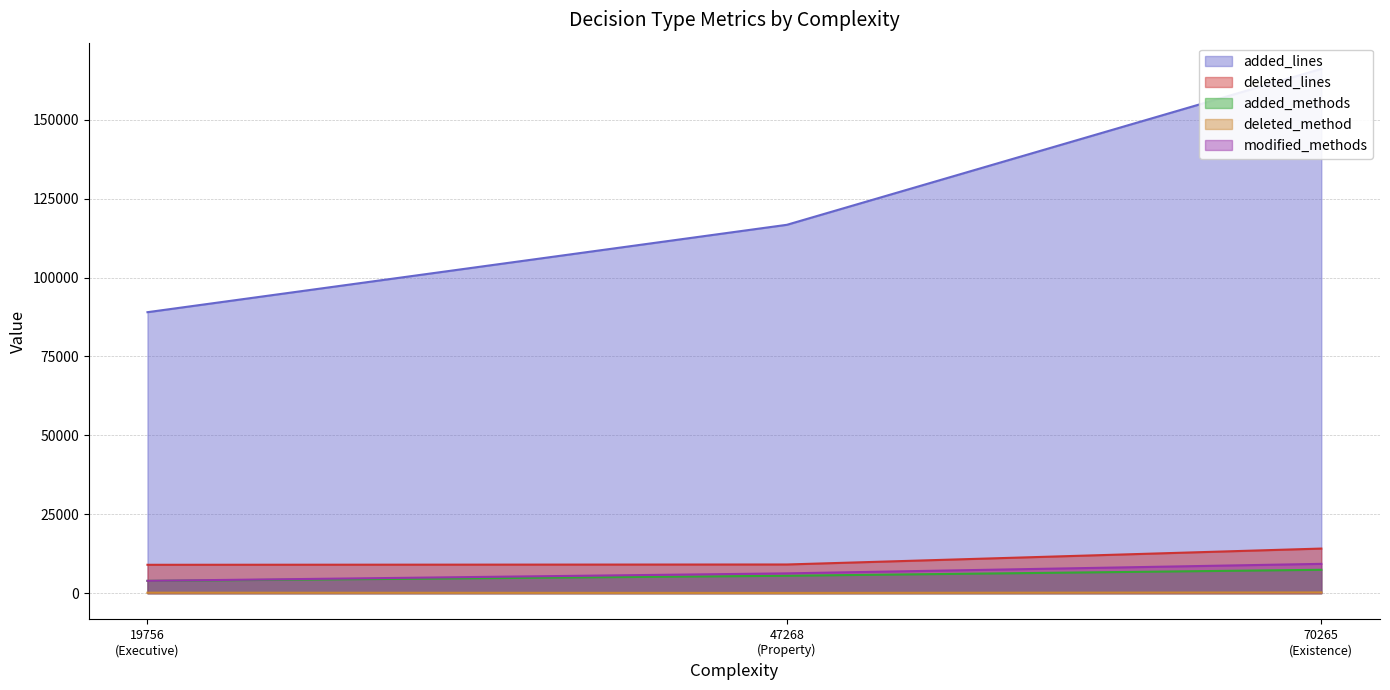

Reading right to left, what are all the values shown in this chart?

added_lines: Executive=89017	Property=116700	Existence=166094
deleted_lines: Executive=8995	Property=9092	Existence=14137
added_methods: Executive=3908	Property=5523	Existence=7413
deleted_method: Executive=153	Property=82	Existence=235
modified_methods: Executive=3914	Property=6280	Existence=9290